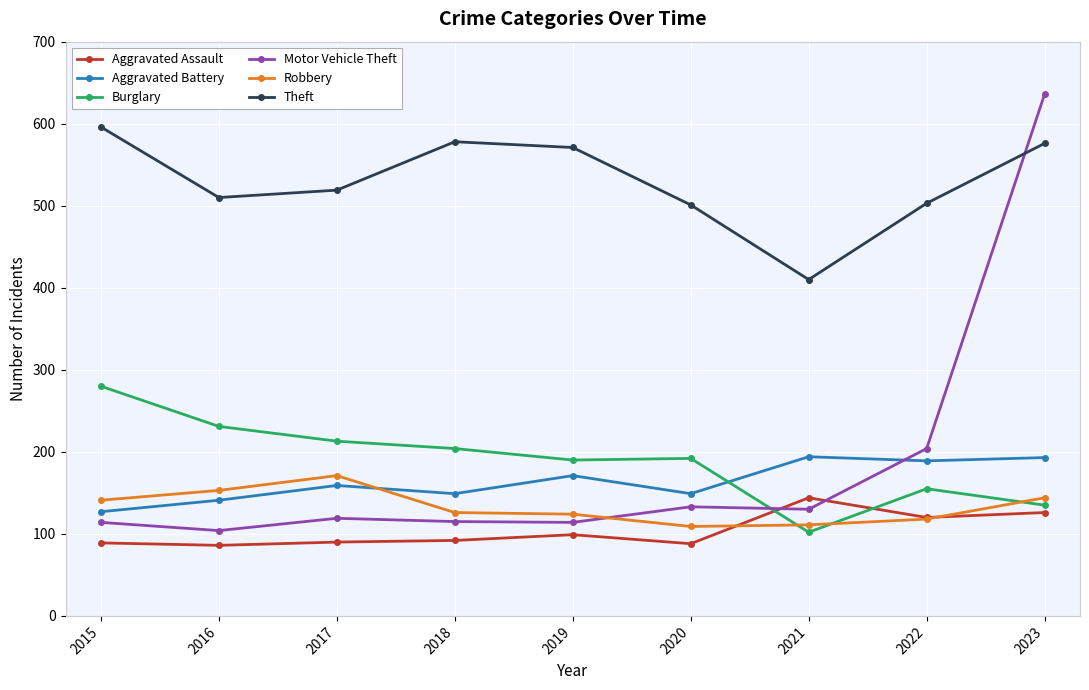

How many lines are shown in the chart?

6